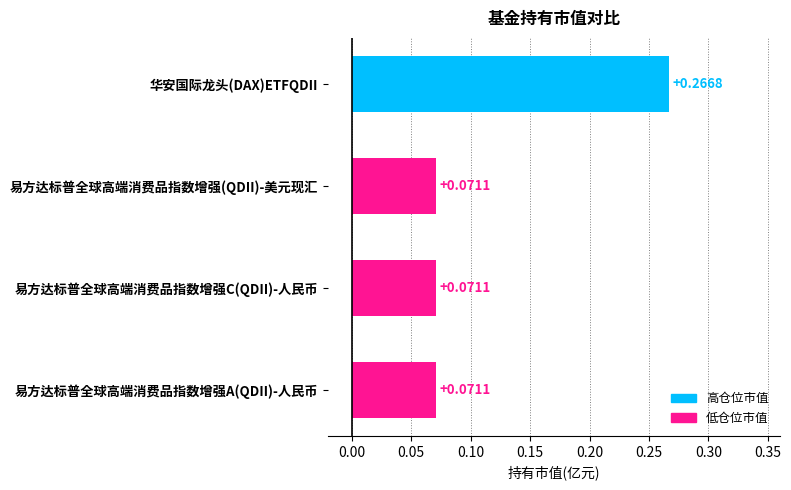

What is the sum of all values?

0.5